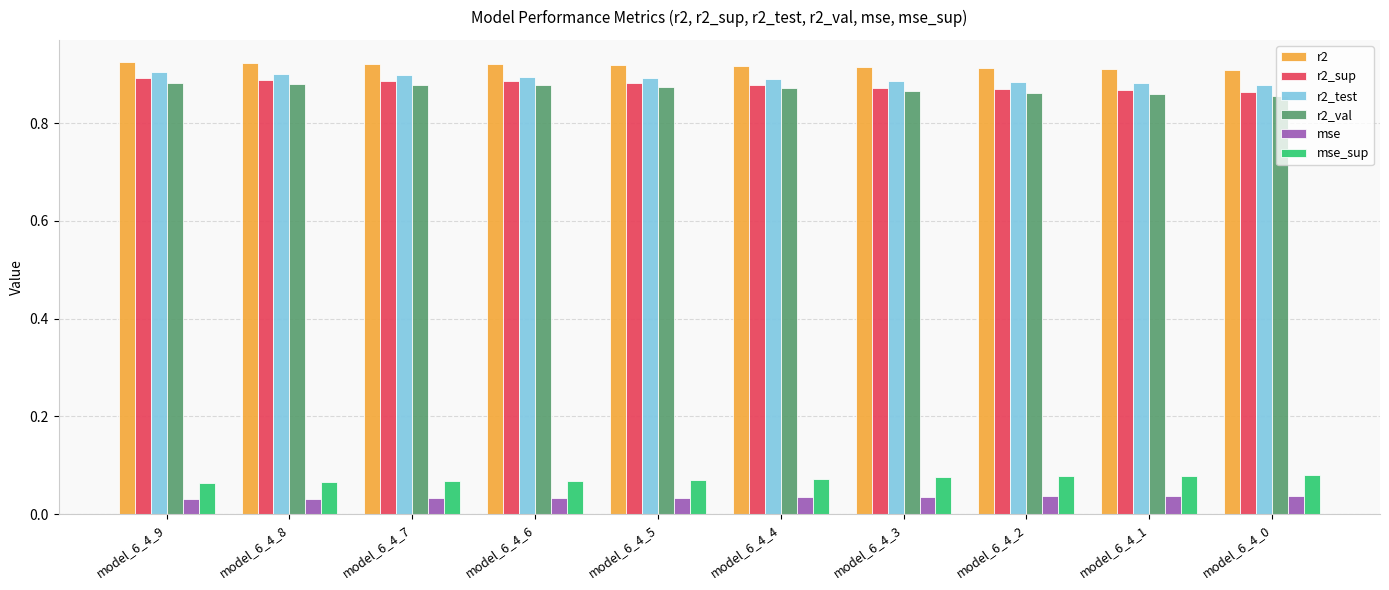

Is the value of r2_val at model_6_4_8 greater than the value of r2 at model_6_4_5?

No